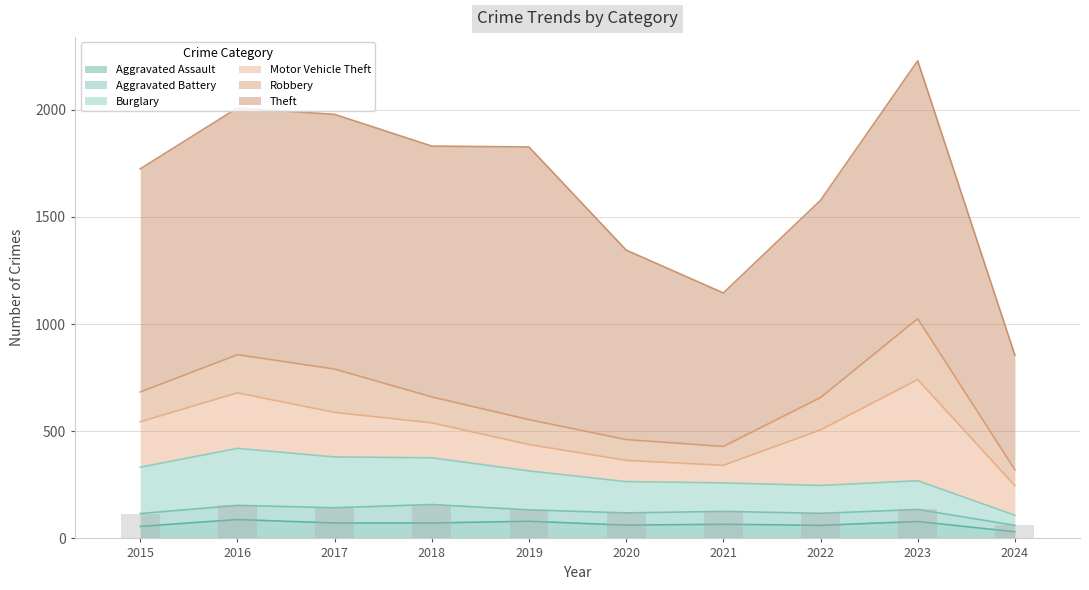

What is the total value across all series at 2017?

523